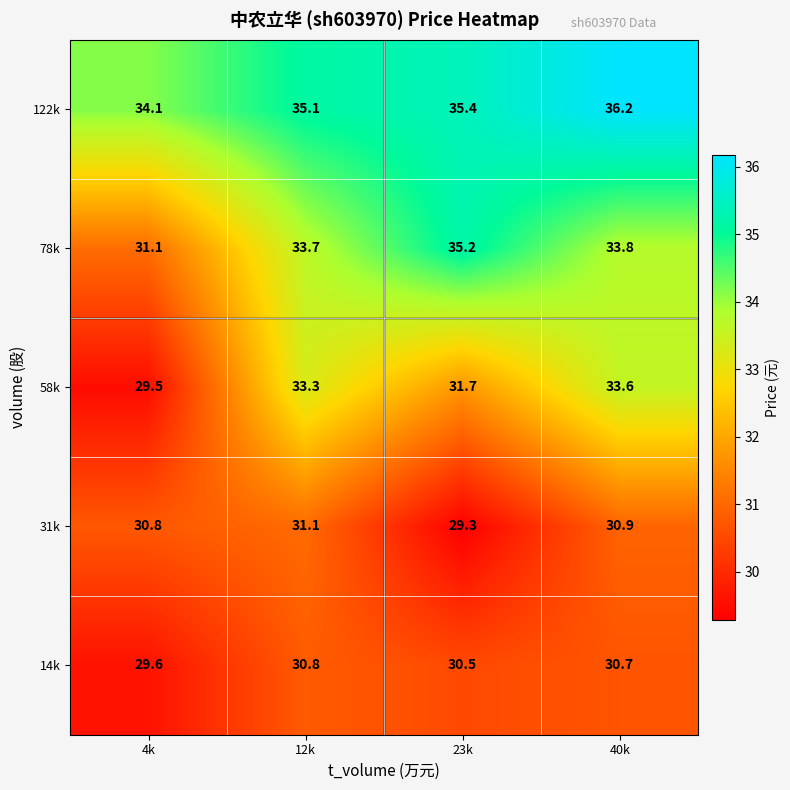

Where does the 31k series first go above 30?

4k